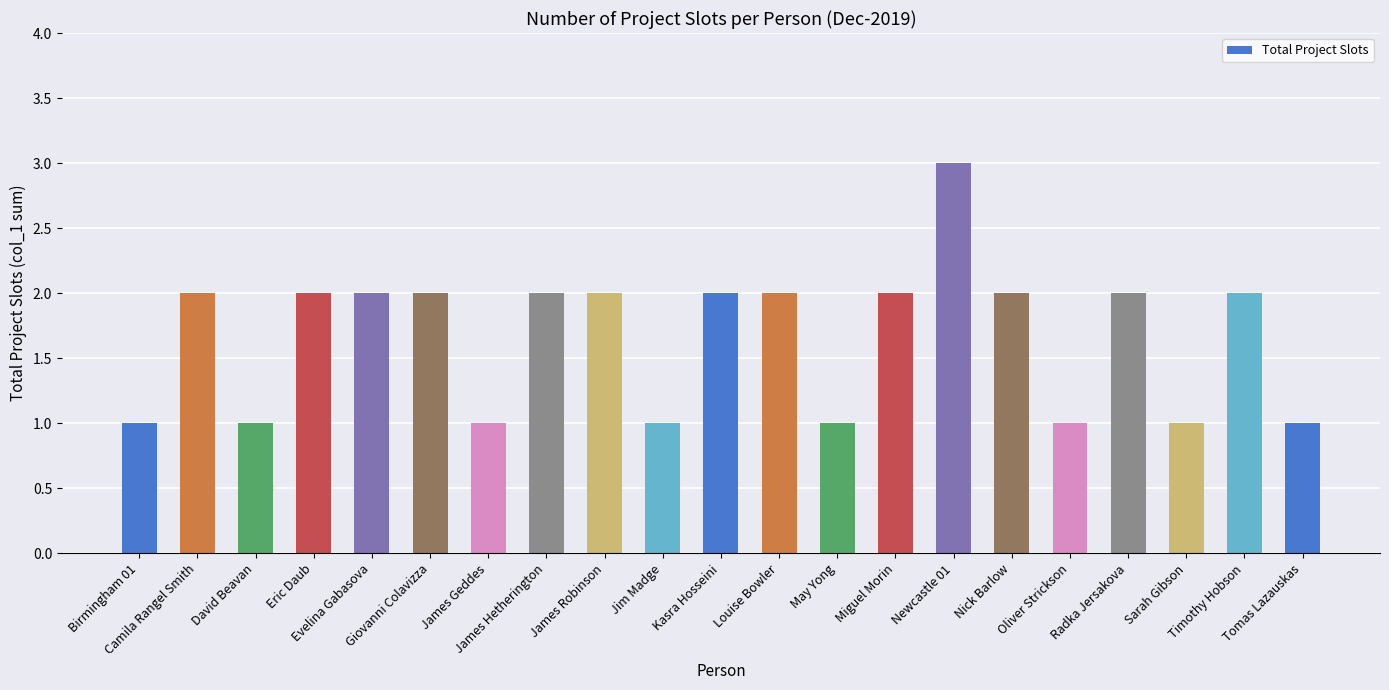

How many values are between 1 and 2?

20